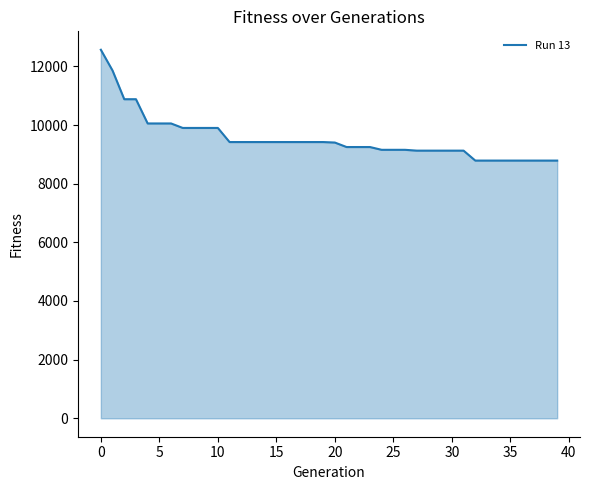

What is the difference between the maximum and minimum values?

3779